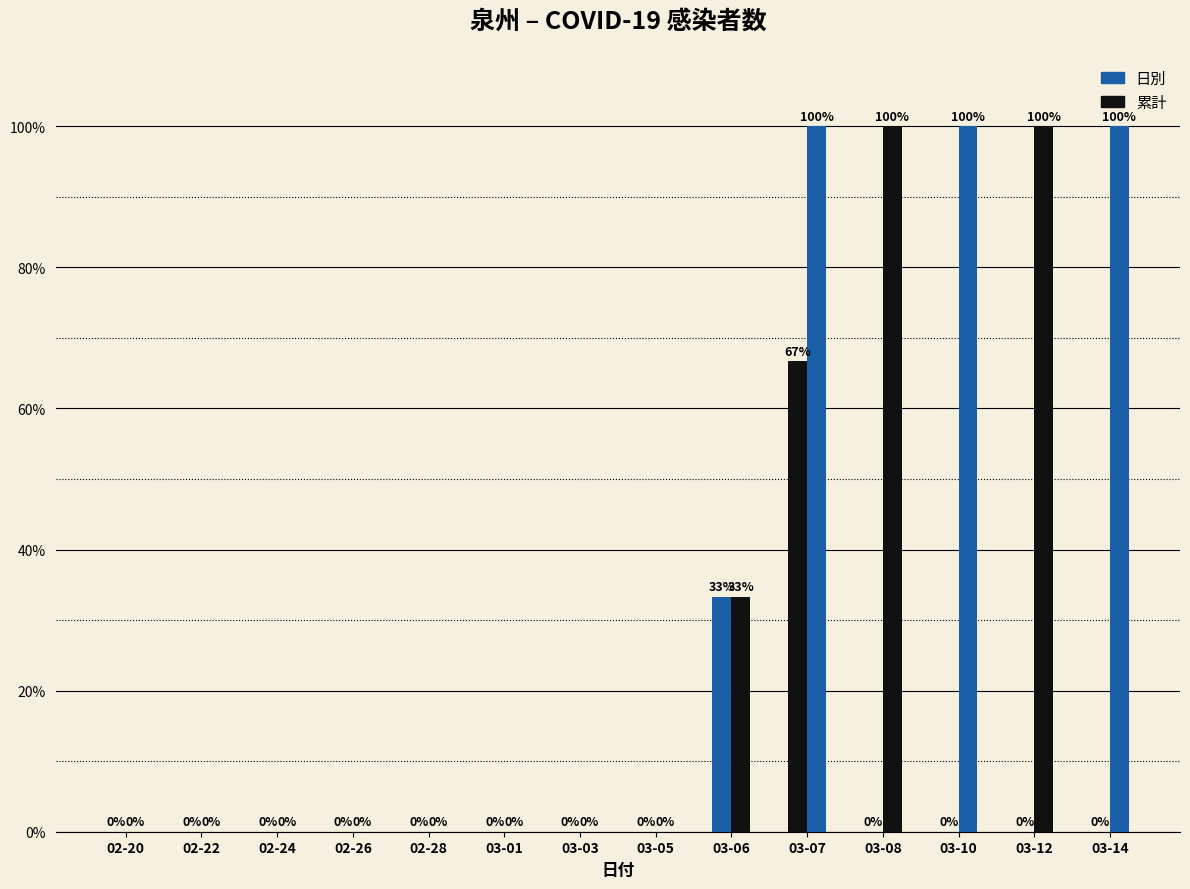

How many groups of bars are there?

14